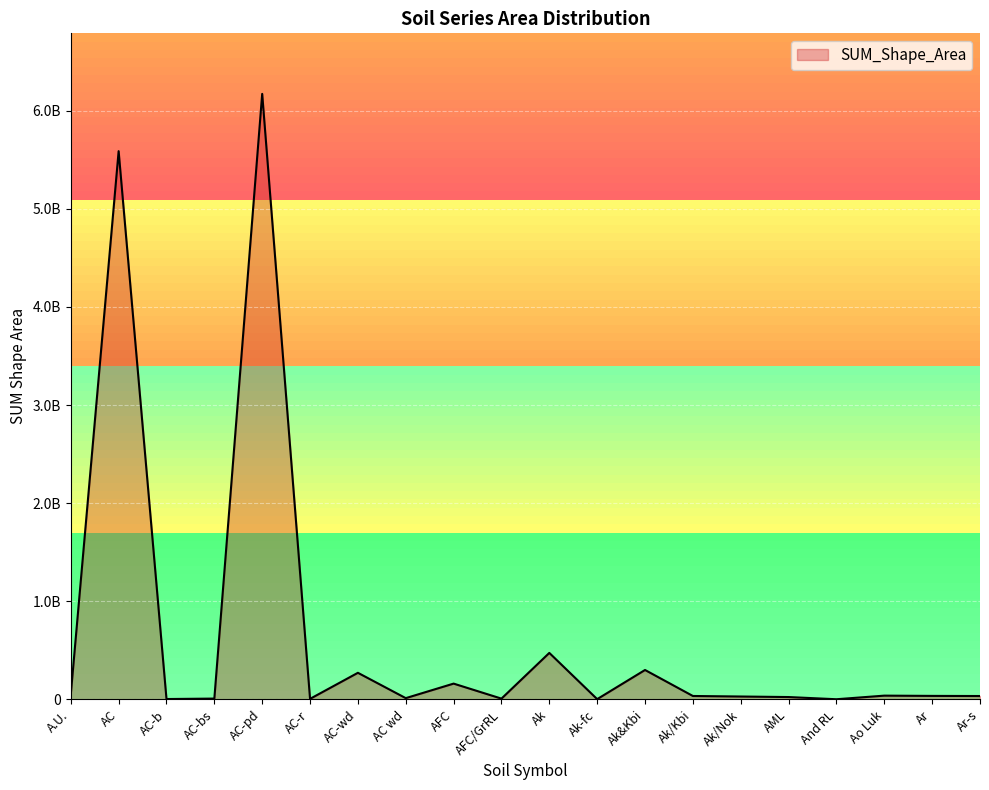

Which has a higher value, A.U. or AC-bs?

A.U.